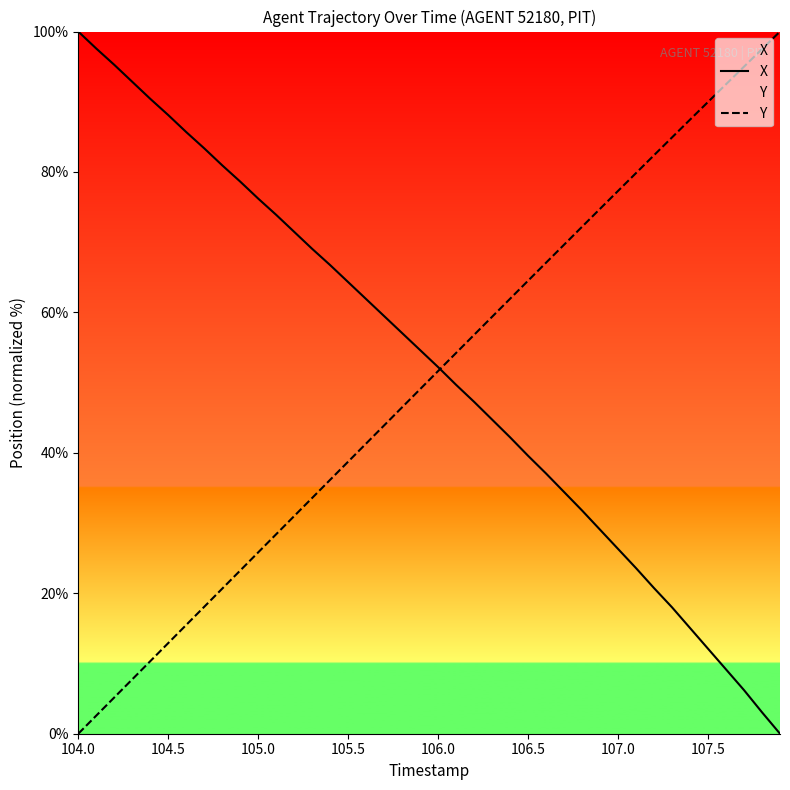

At which label does X reach its peak?

104.0